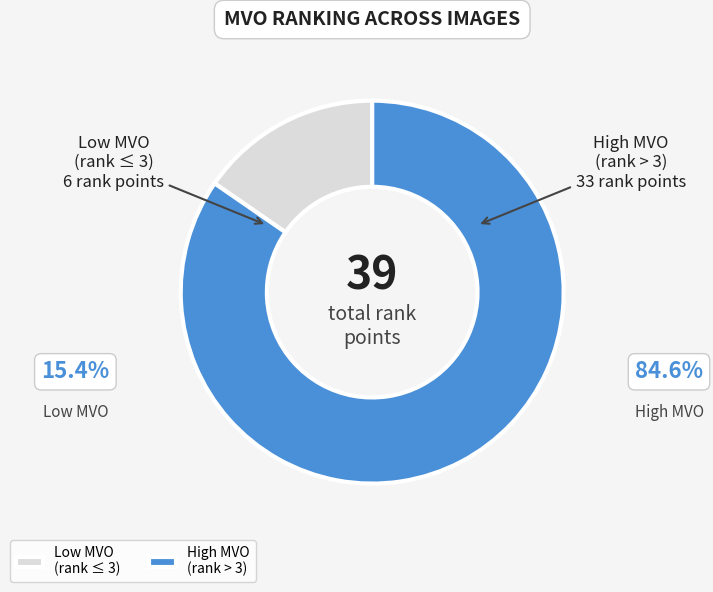

Rank the categories by value from highest to lowest.

High MVO (rank > 3), Low MVO (rank ≤ 3)